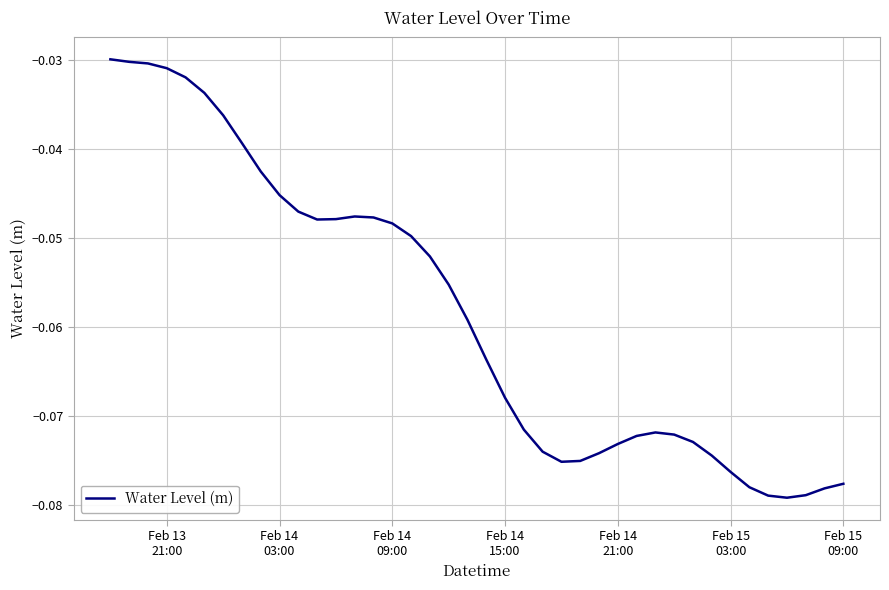

Does the chart display data point markers on the line(s)?

No